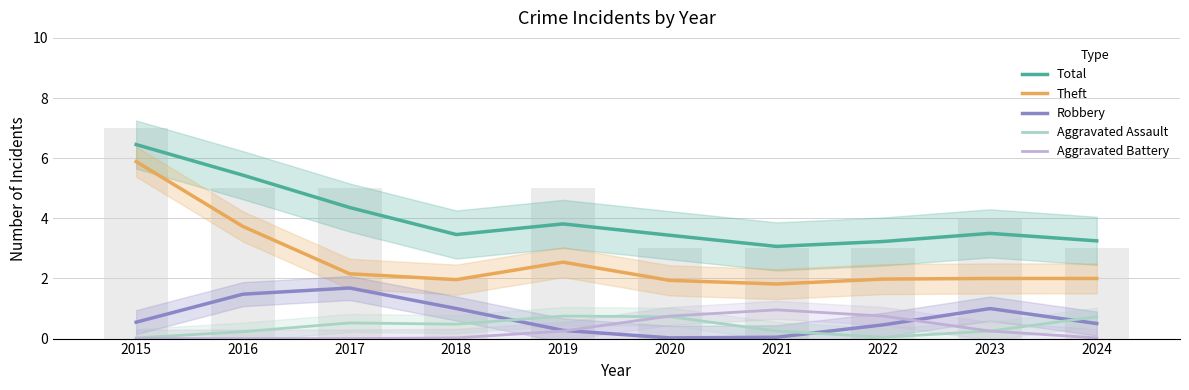

What is the difference between the highest and lowest values at 2017?

4.4